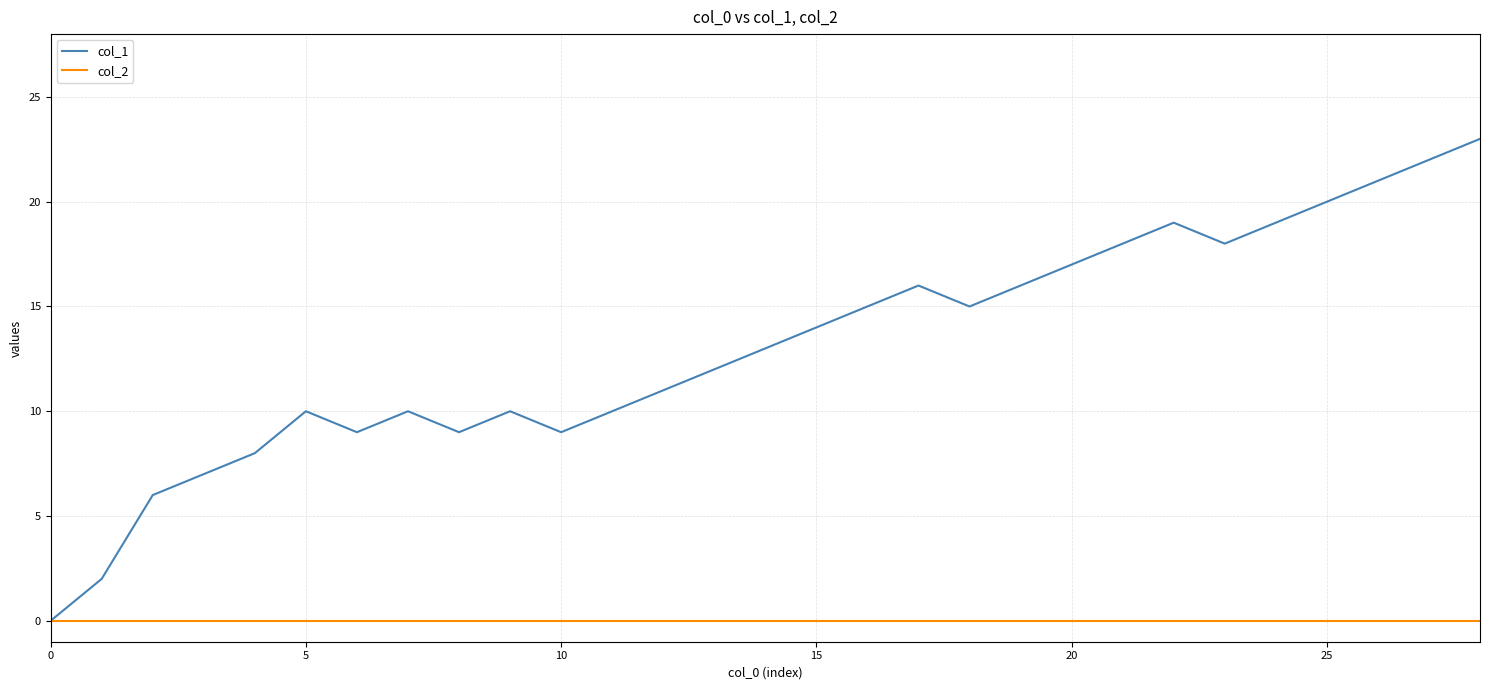

Which series has the largest total across all categories?

col_1